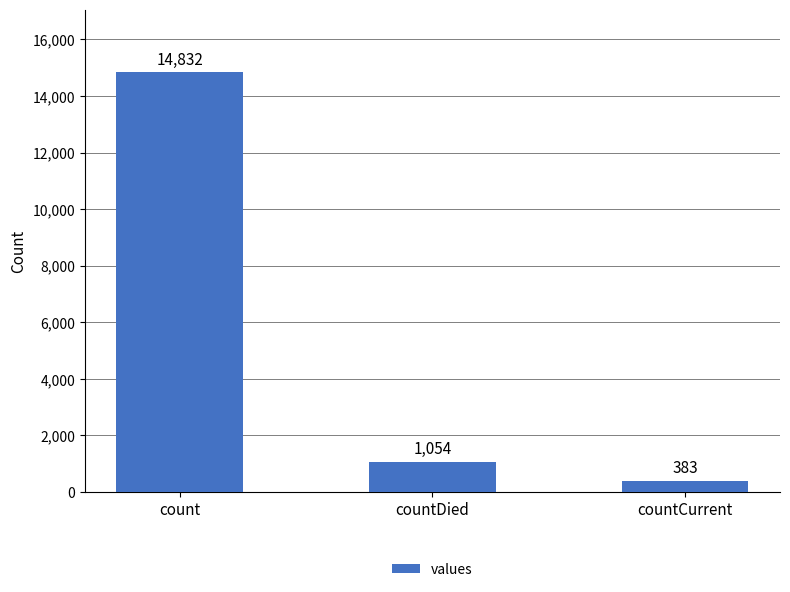

What is the sum of all values?

16269